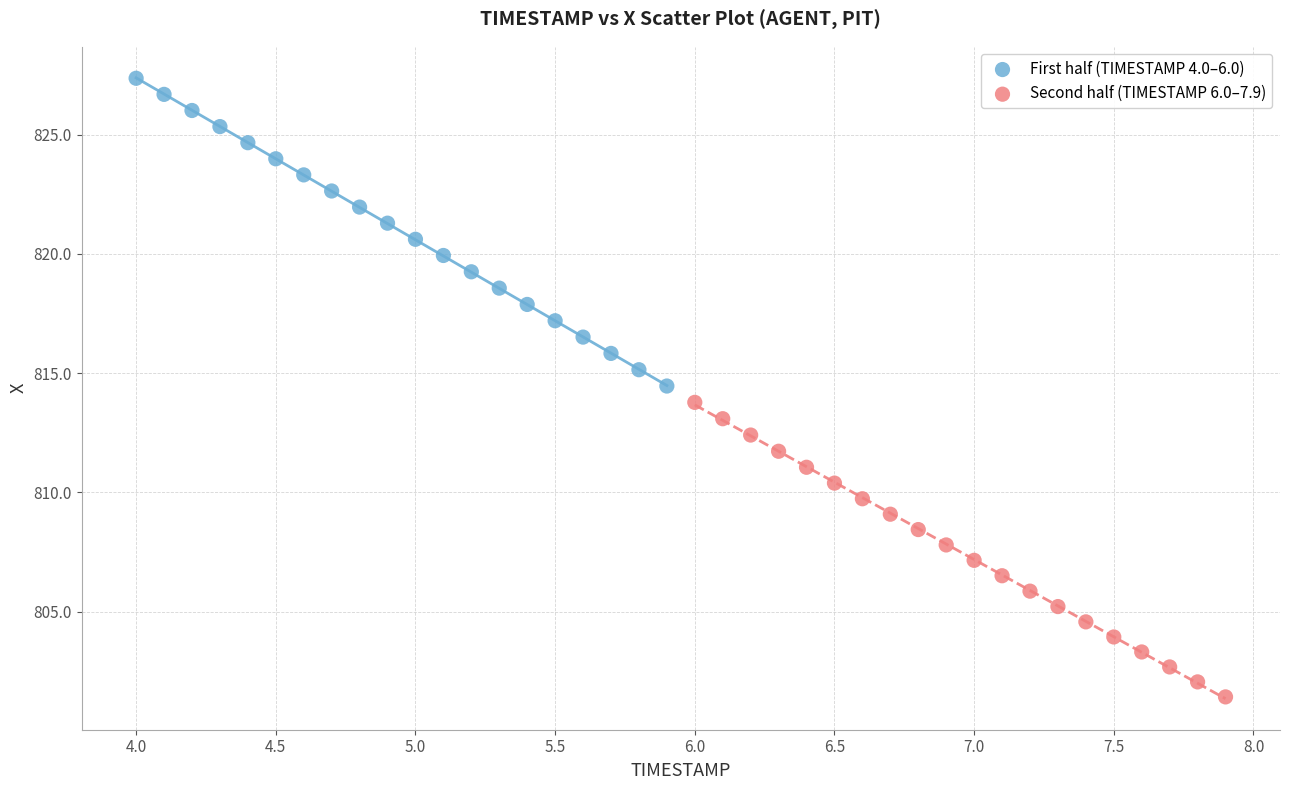

Which series contains the highest Y value?

First half (TIMESTAMP 4.0–6.0)